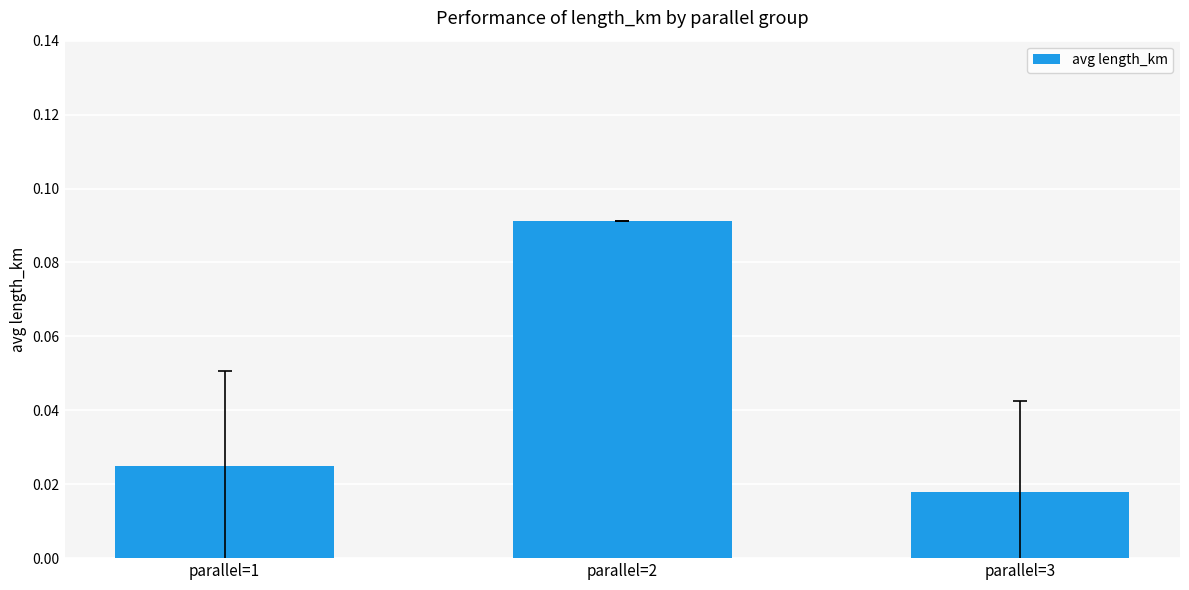

The chart shows a value of 0.0 at parallel=2. True or false?

False